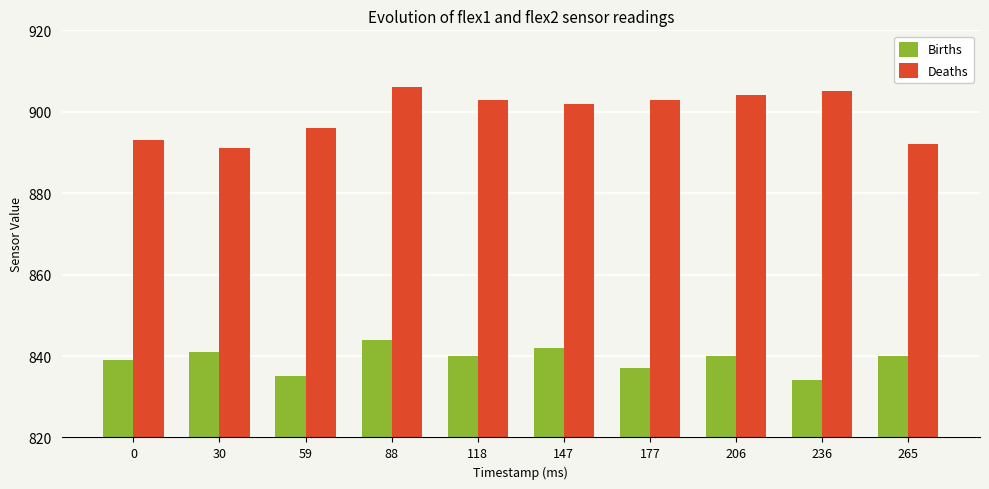

What is the sum of all Births values?

8392